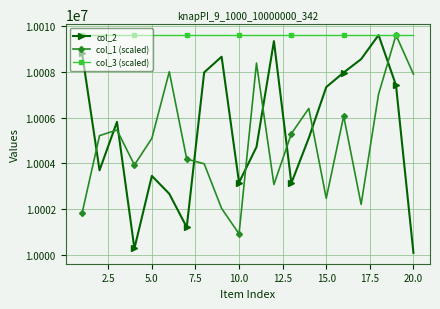

What is the sum of all col_3 (scaled) values?

200192220.0